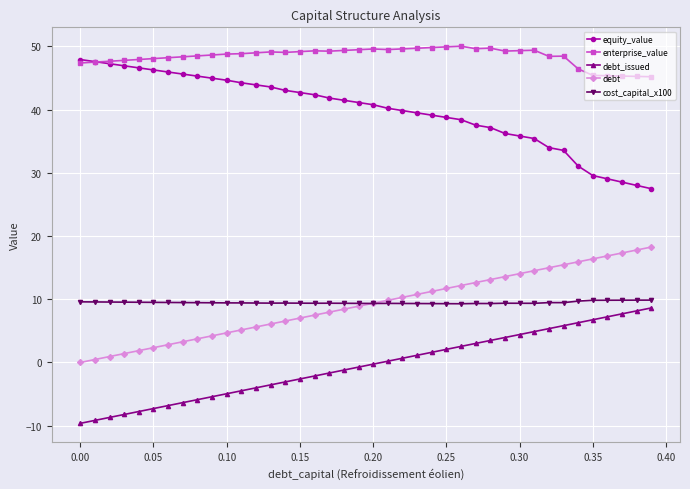

What is the maximum value shown in the chart?

50.0